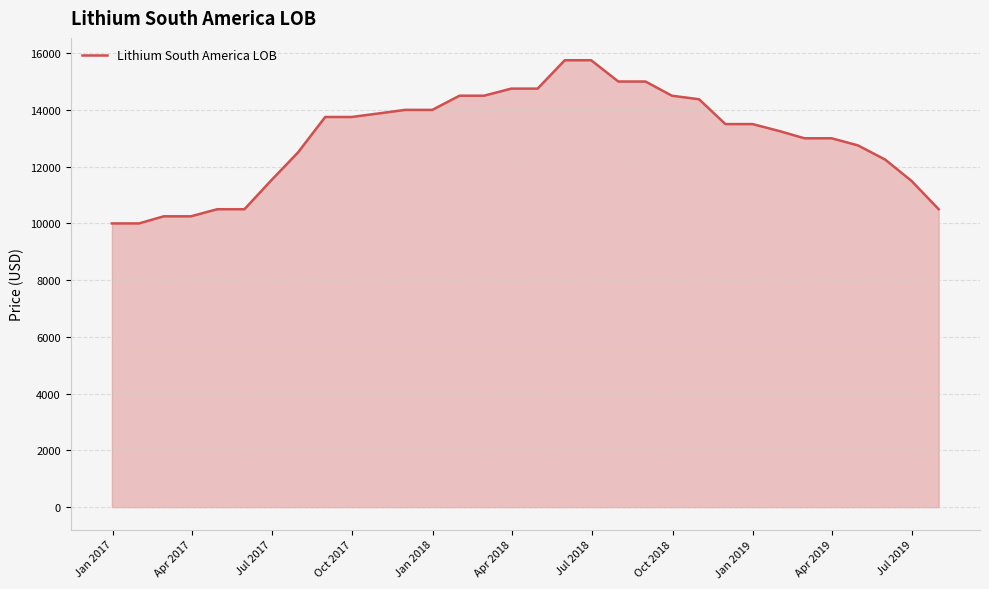

What is the difference between the maximum and minimum values?

5750